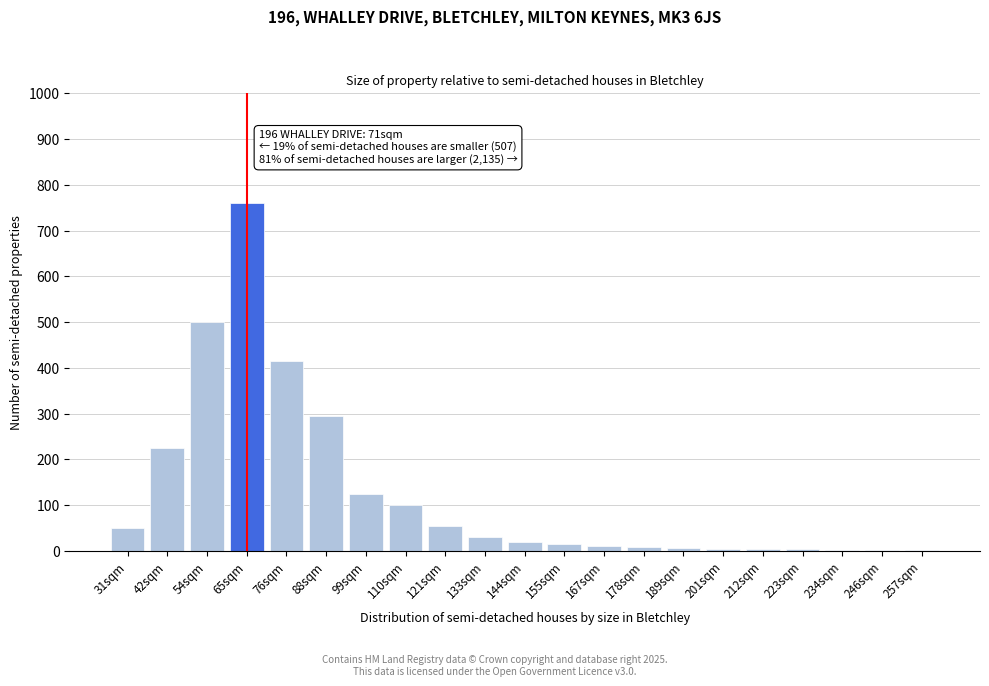

True or false: the data shows 60 at 42sqm.

False